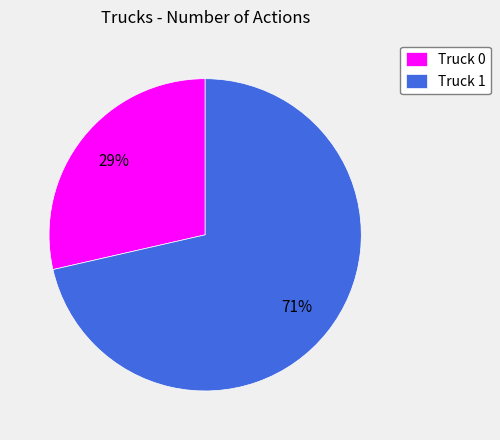

How many slices are in this pie chart?

2